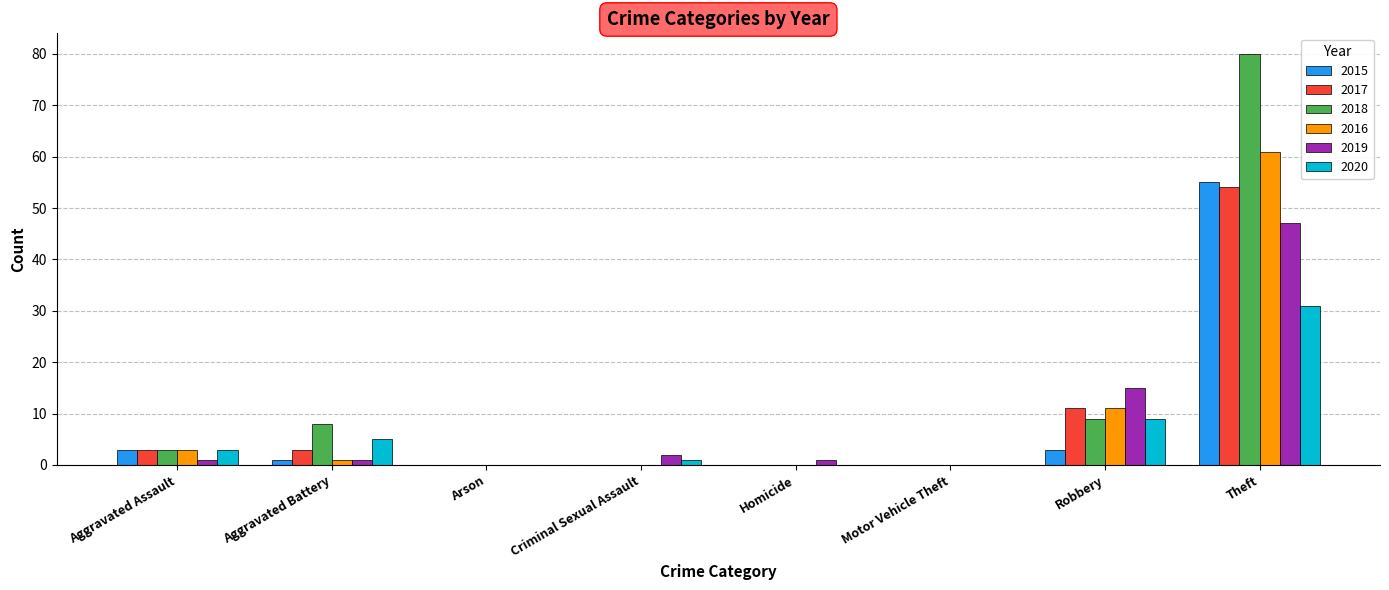

Reading left to right, extract all data points from this chart.

2015: 3	1	0	0	0	0	3	55
2017: 3	3	0	0	0	0	11	54
2018: 3	8	0	0	0	0	9	80
2016: 3	1	0	0	0	0	11	61
2019: 1	1	0	2	1	0	15	47
2020: 3	5	0	1	0	0	9	31